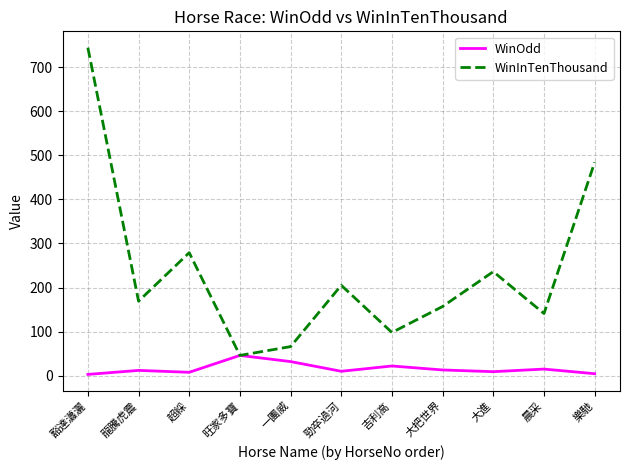

What is the minimum value shown in the chart?

2.9